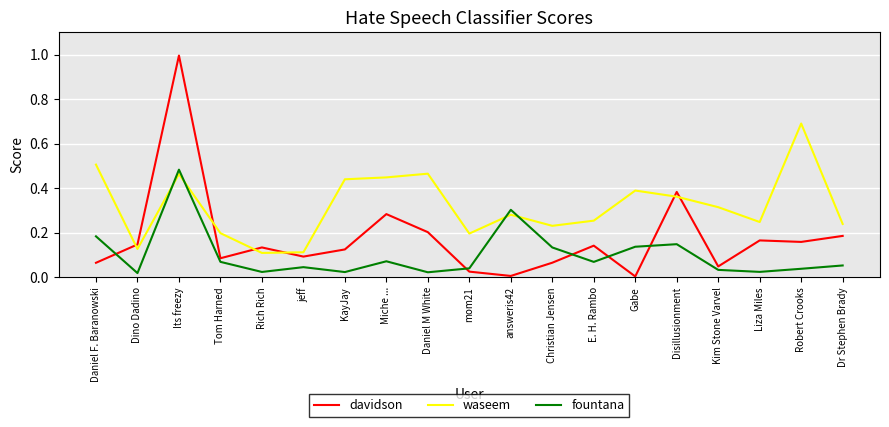

What is the total value across all series at Robert Crooks?

0.9